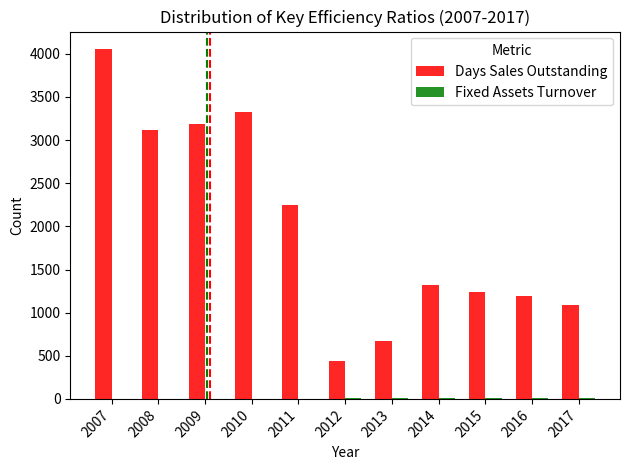

Which series has the largest total across all categories?

Days Sales Outstanding